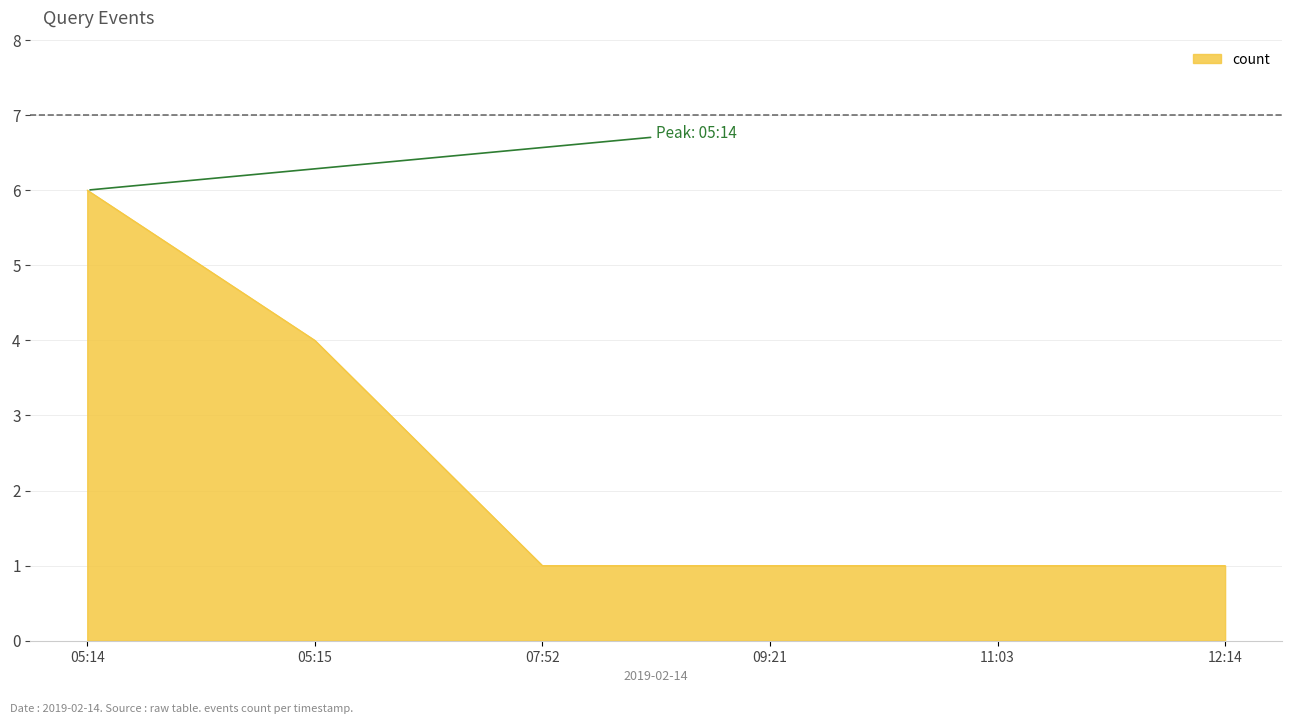

Does the chart display data point markers on the line(s)?

No